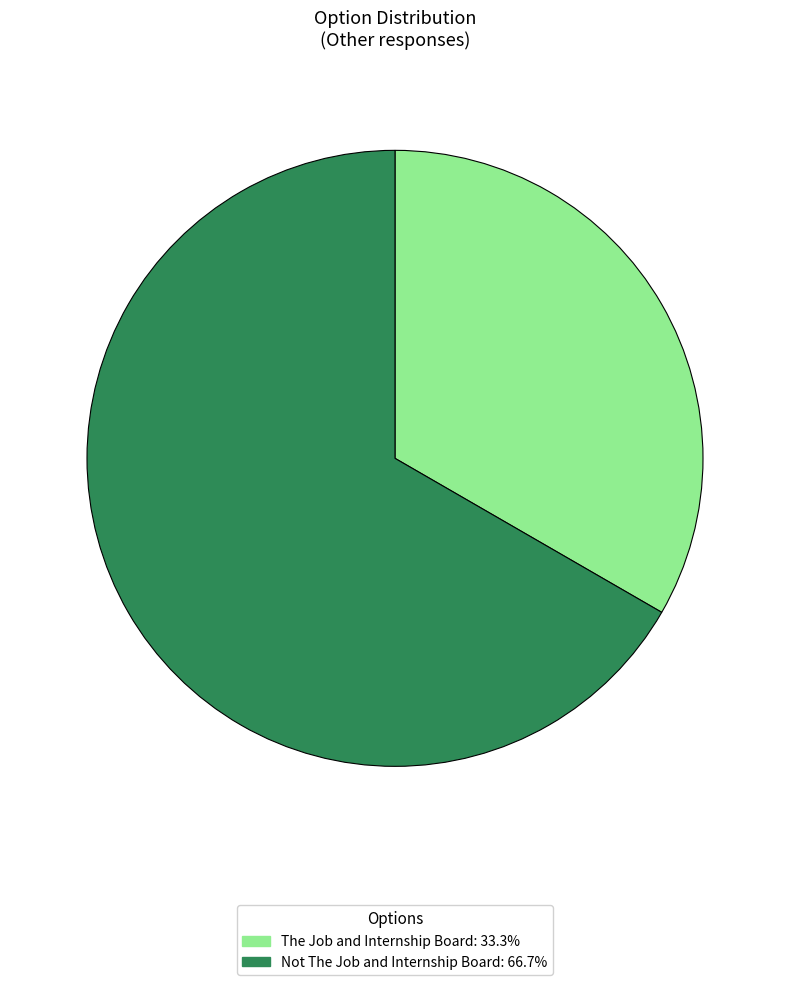

Rank the categories by value from lowest to highest.

The Job and Internship Board, Not The Job and Internship Board